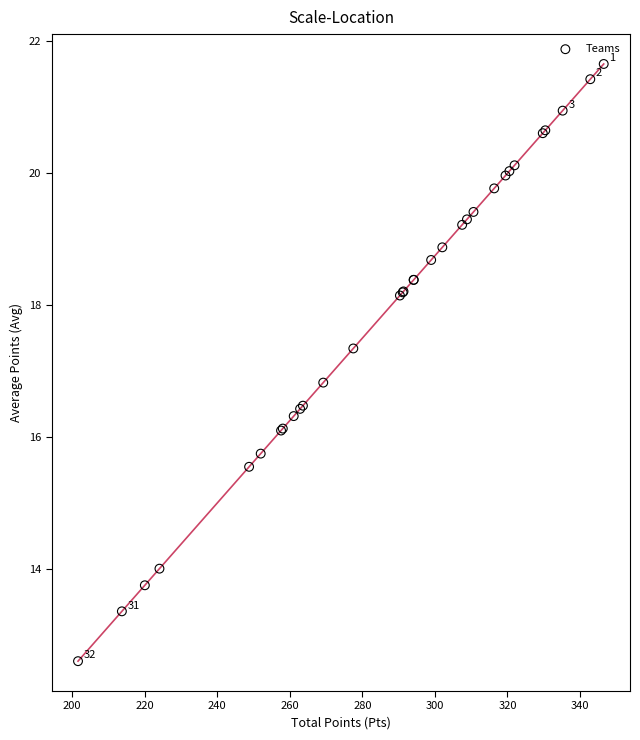

What Y value in the scatter plot is closest to 17?

16.8